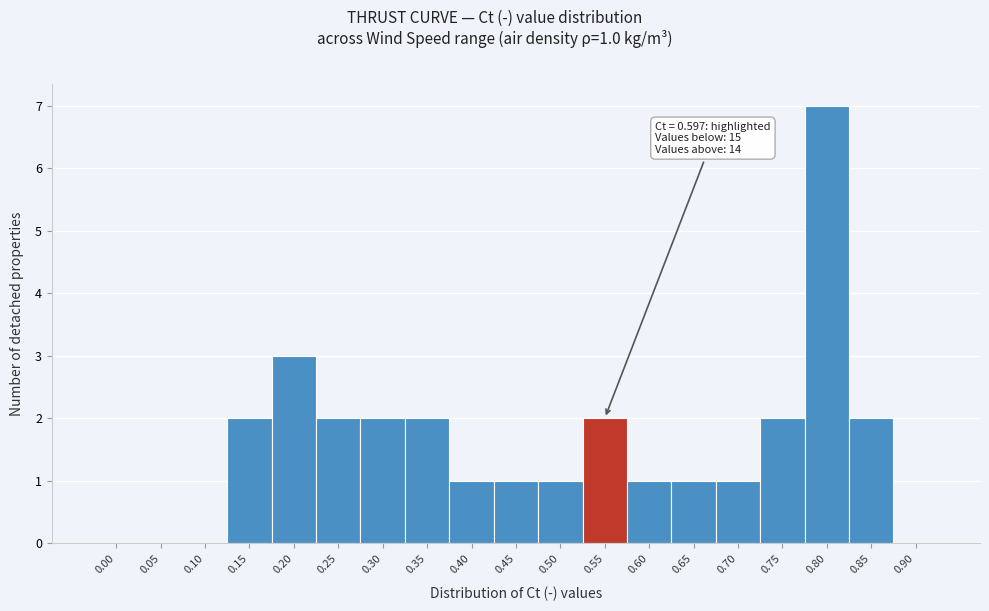

Reading left to right, extract all data points from this chart.

0.00=0	0.05=0	0.10=0	0.15=2	0.20=3	0.25=2	0.30=2	0.35=2	0.40=1	0.45=1	0.50=1	0.55=2	0.60=1	0.65=1	0.70=1	0.75=2	0.80=7	0.85=2	0.90=0